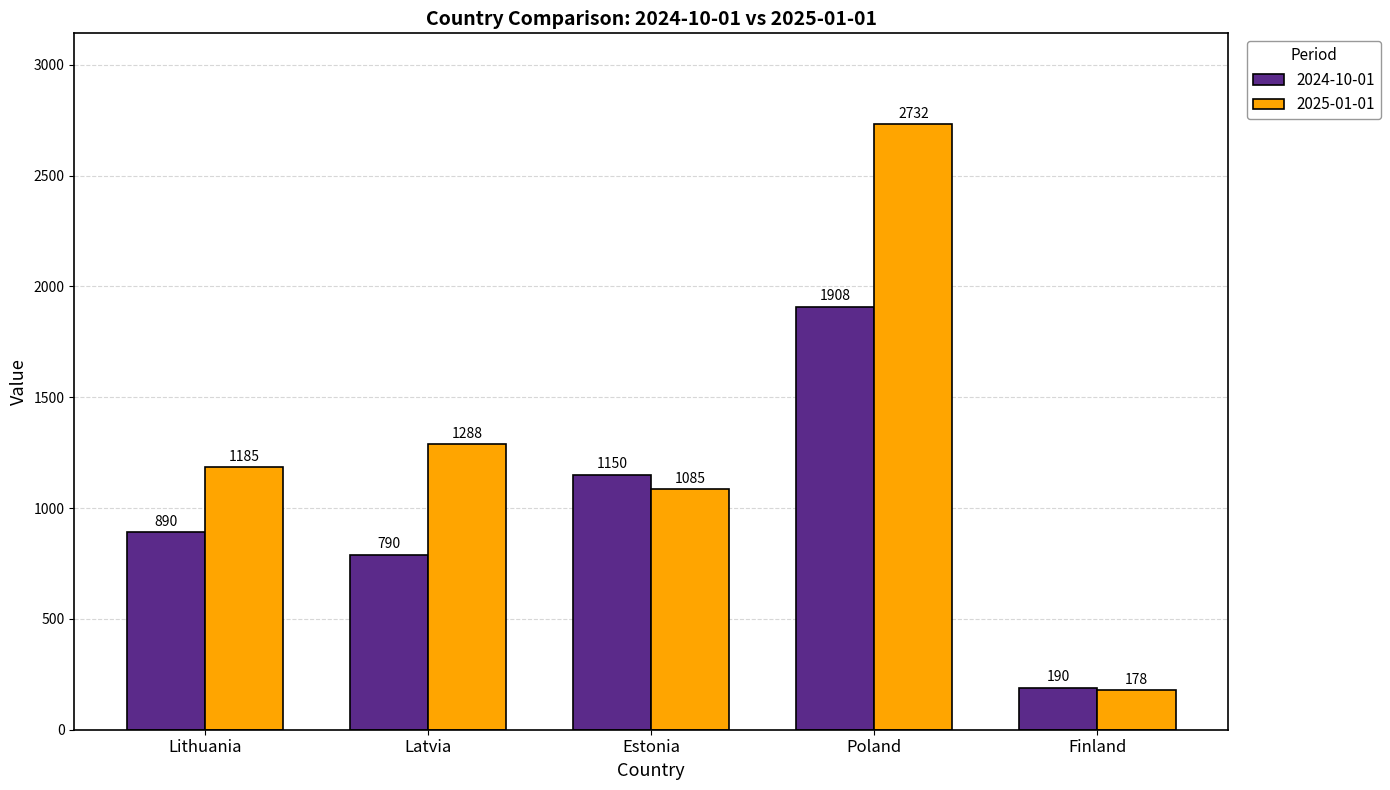

The 2024-10-01 series shows 890 at Lithuania. True or false?

True